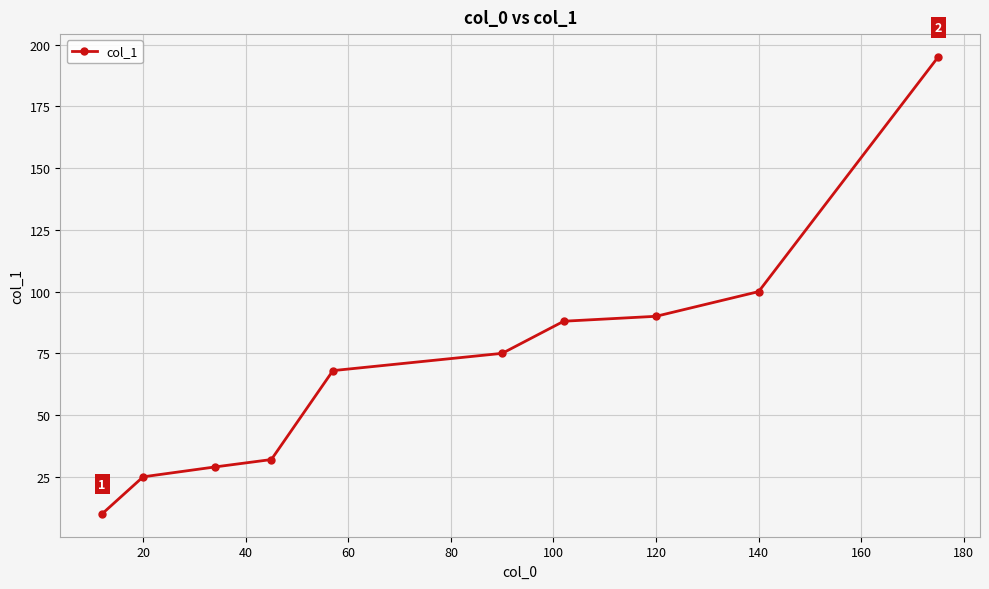

How many distinct data groups are displayed?

1